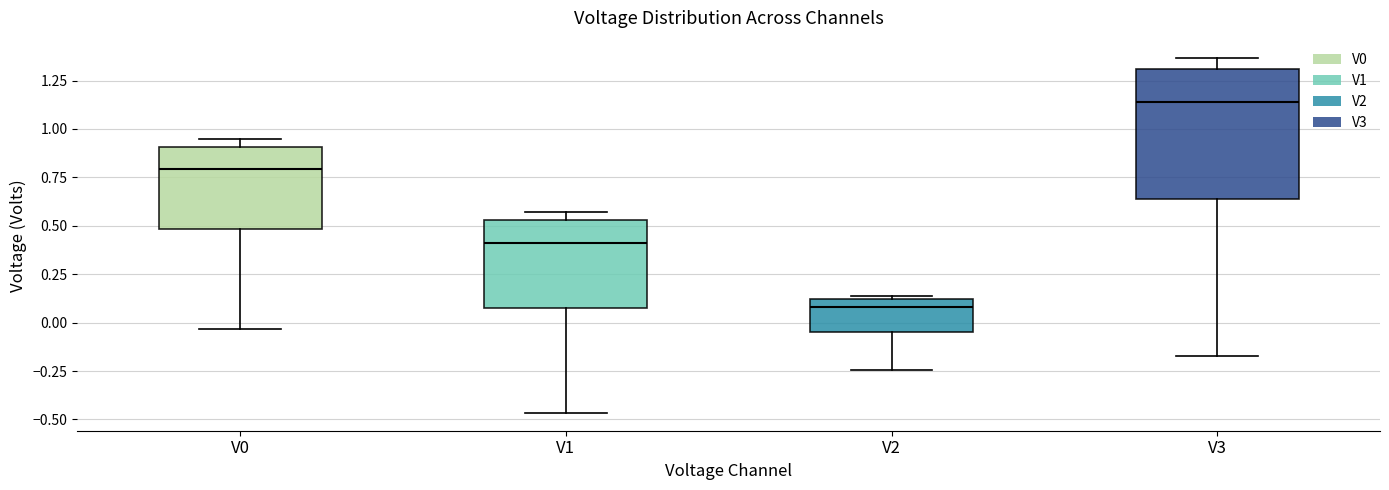

Comparing the boxes themselves (not the whiskers), which one is the tallest?

V3